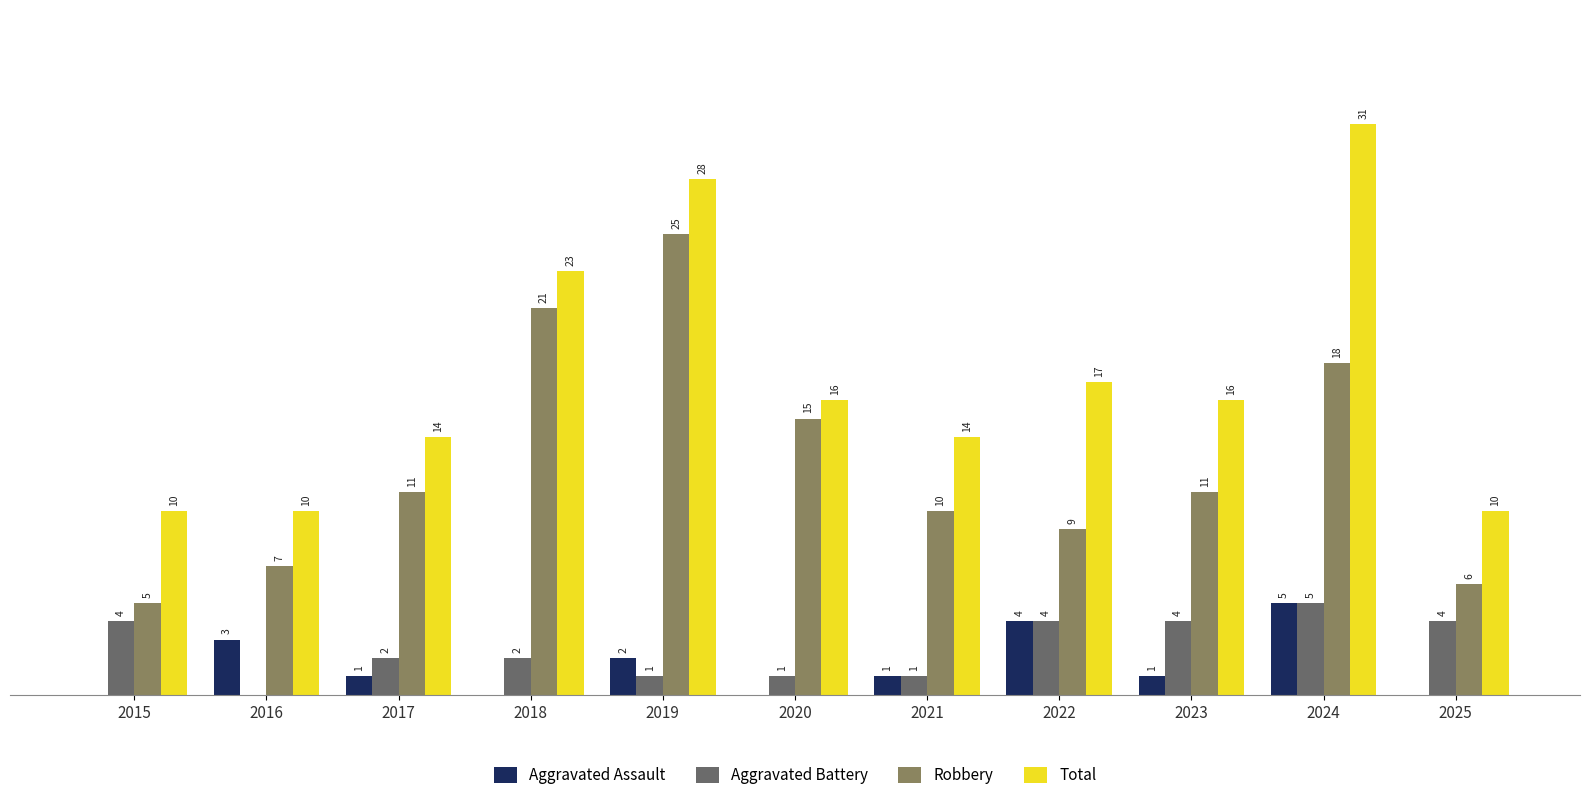

Which series has the largest total across all categories?

Total